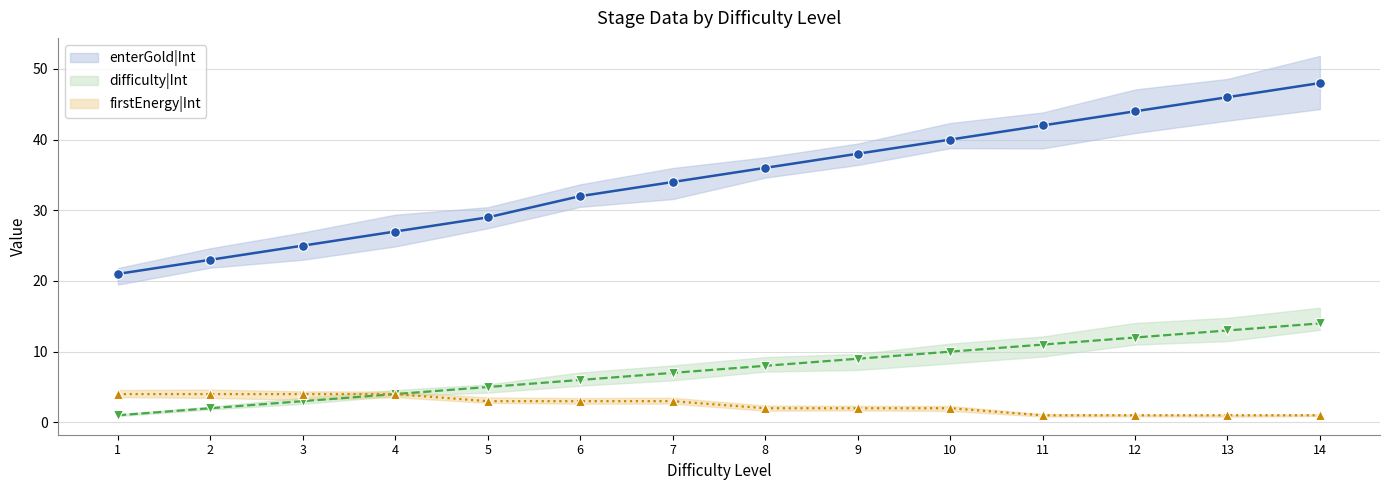

Count the number of data series in this chart.

3